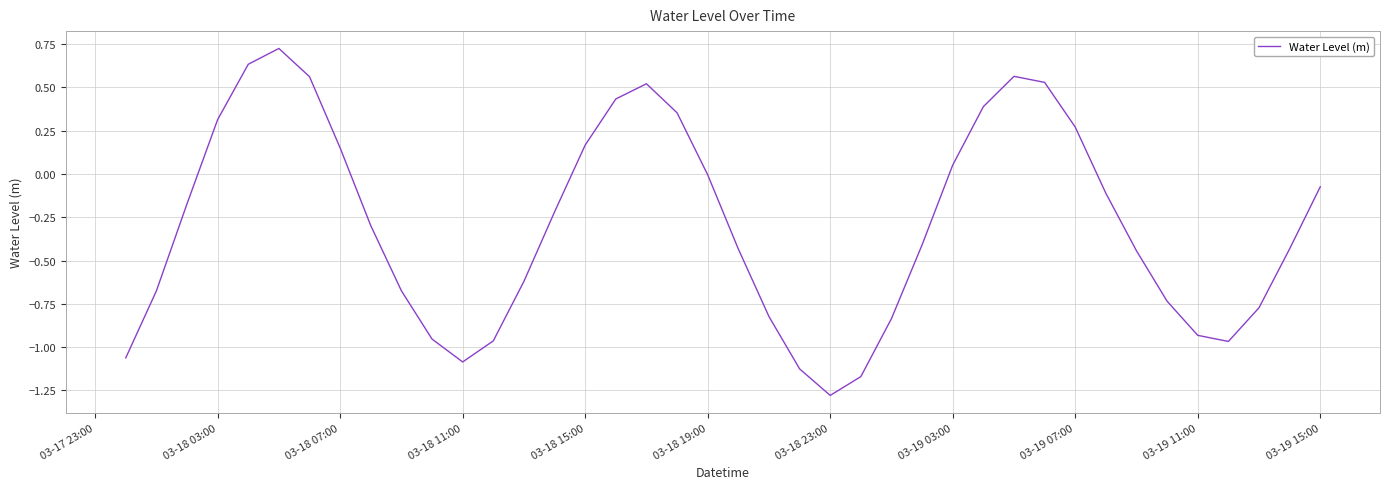

What is the difference between the maximum and minimum values?

2.0